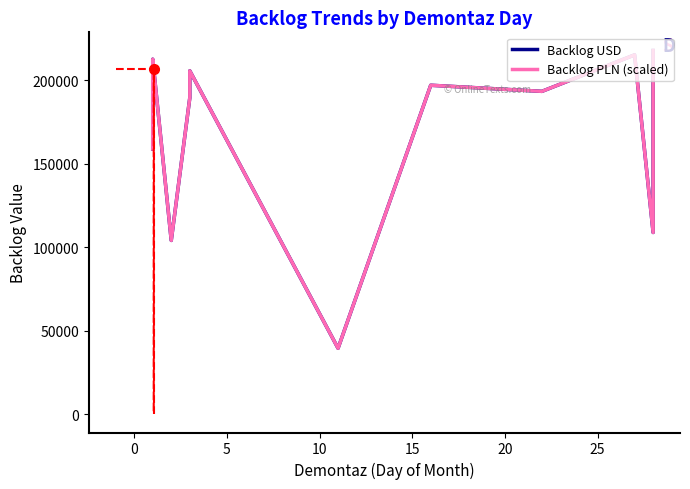

Which series has the largest total across all categories?

Backlog USD